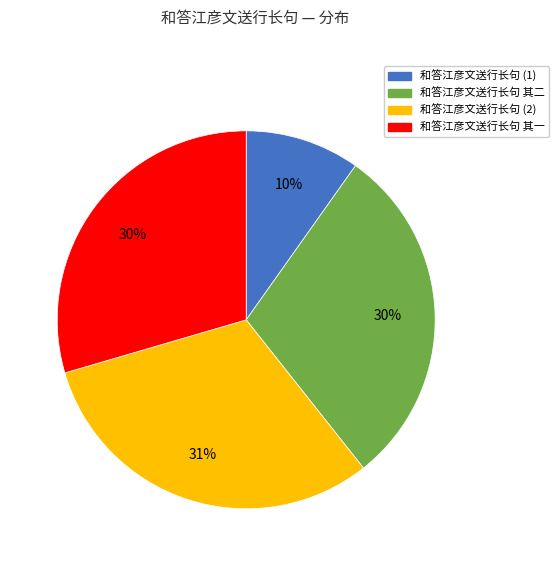

To the nearest percent, what is the average slice percentage?

25%